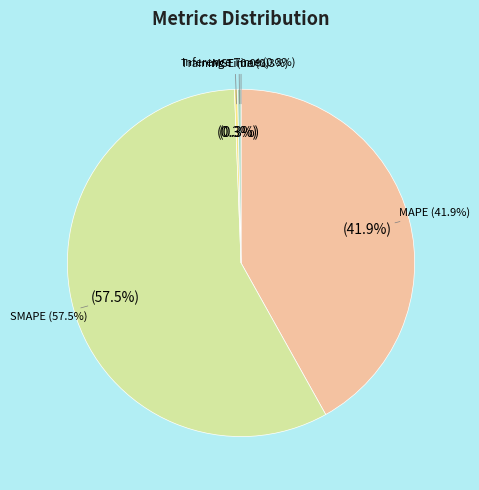

Is there any slice that represents more than half of the pie?

Yes